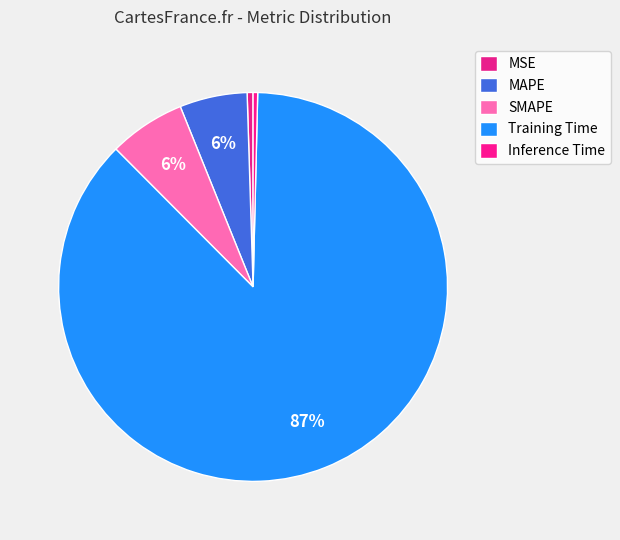

To the nearest percent, what portion does SMAPE represent?

6%